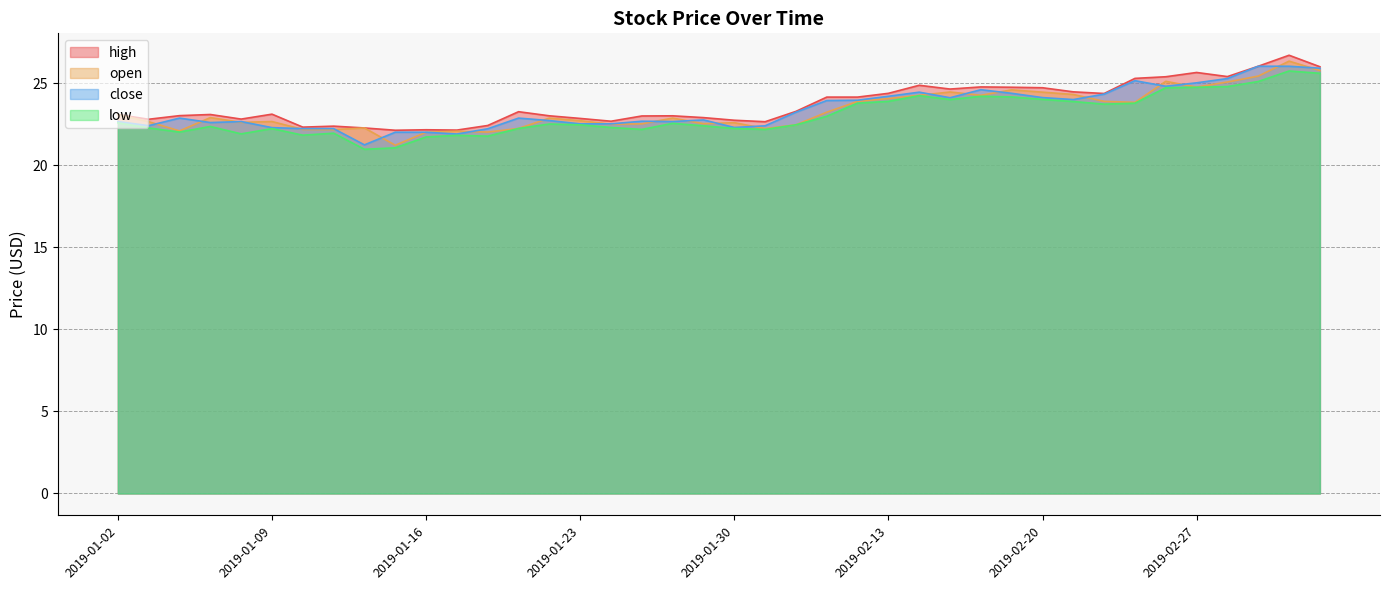

At 2019-02-22, list the series in order from smallest to largest.

low, open, close, high